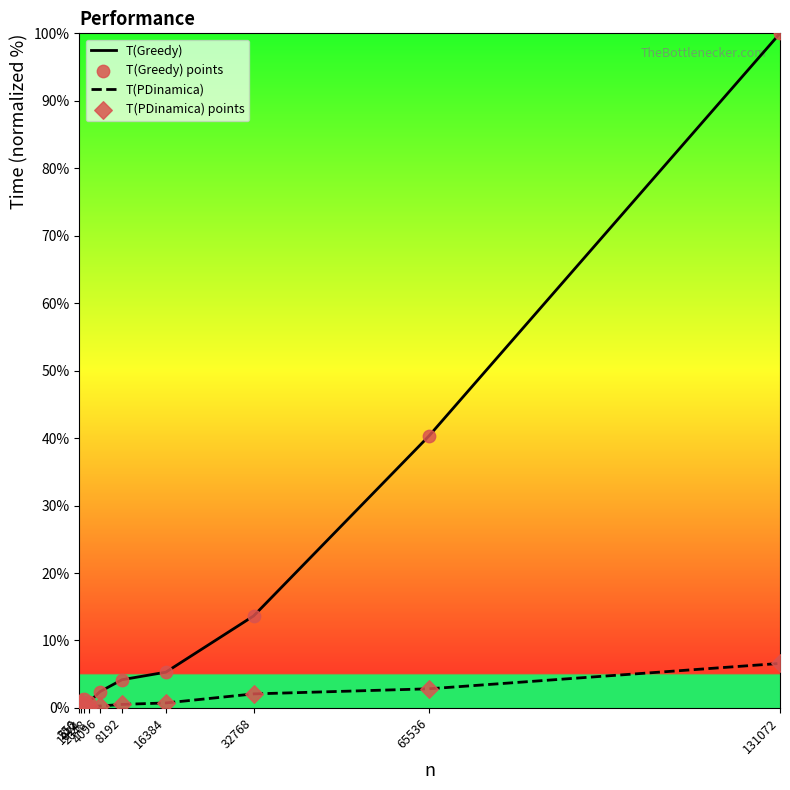

At which category is the sum across all series the highest?

131072